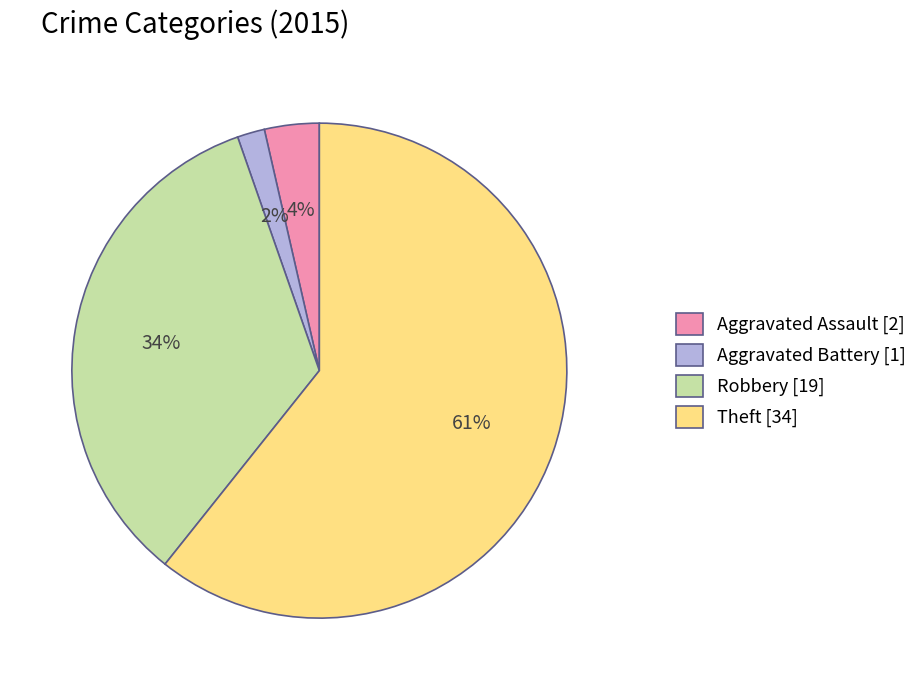

Which category accounts for the majority?

Theft